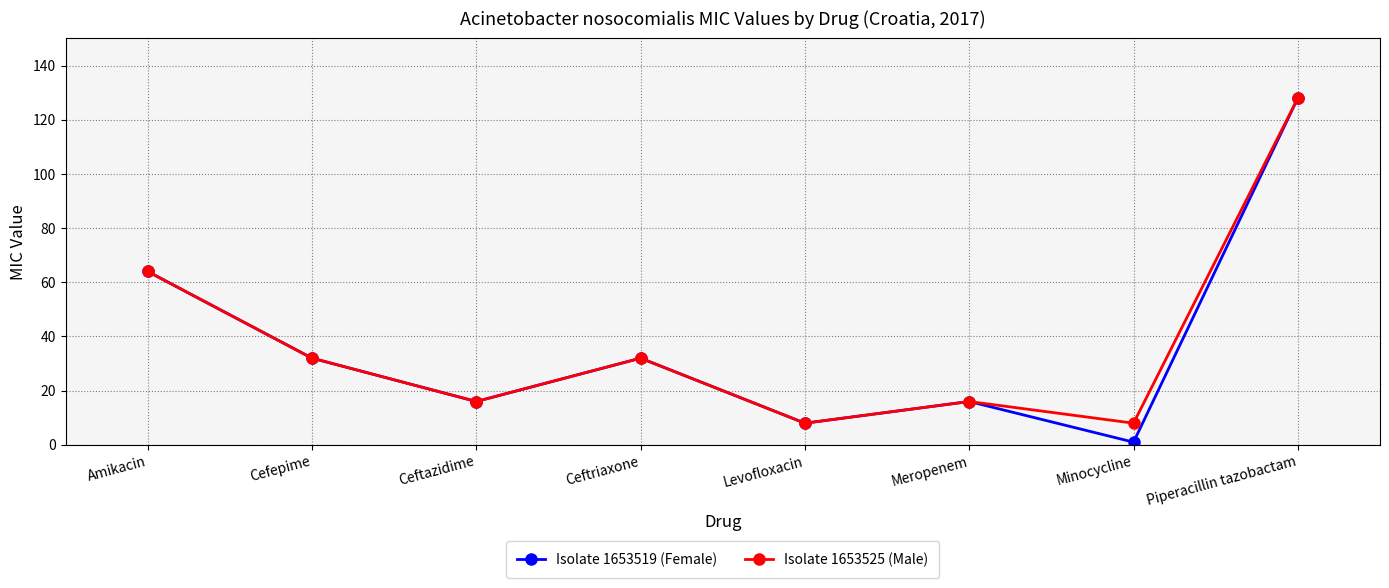

Reading right to left, what are all the values shown in this chart?

Isolate 1653519 (Female): 128	1	16	8	32	16	32	64
Isolate 1653525 (Male): 128	8	16	8	32	16	32	64